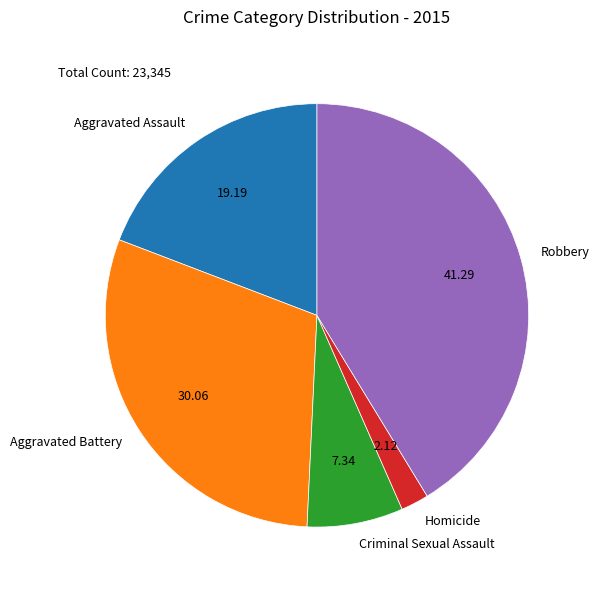

Do Homicide and Criminal Sexual Assault together represent more than half of the pie?

No